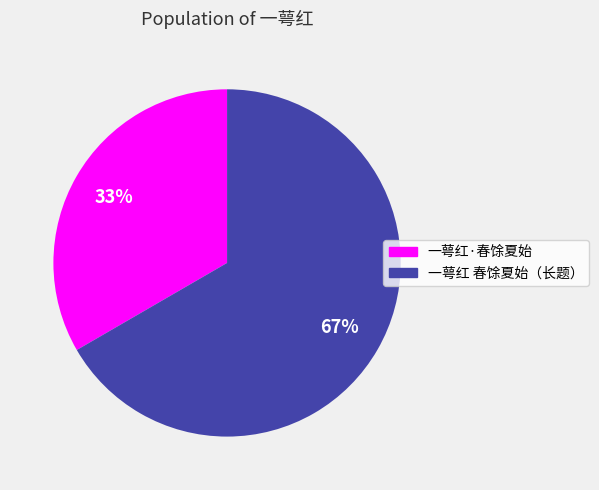

To the nearest percent, what is the average slice percentage?

50%